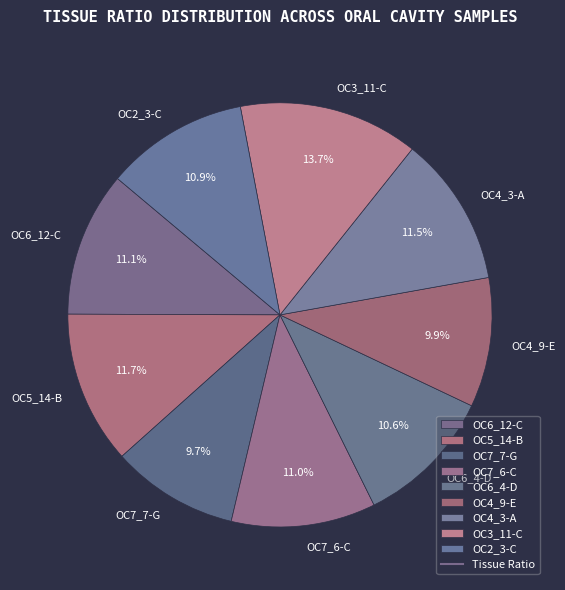

Between OC4_9-E and OC2_3-C, which is larger?

OC2_3-C